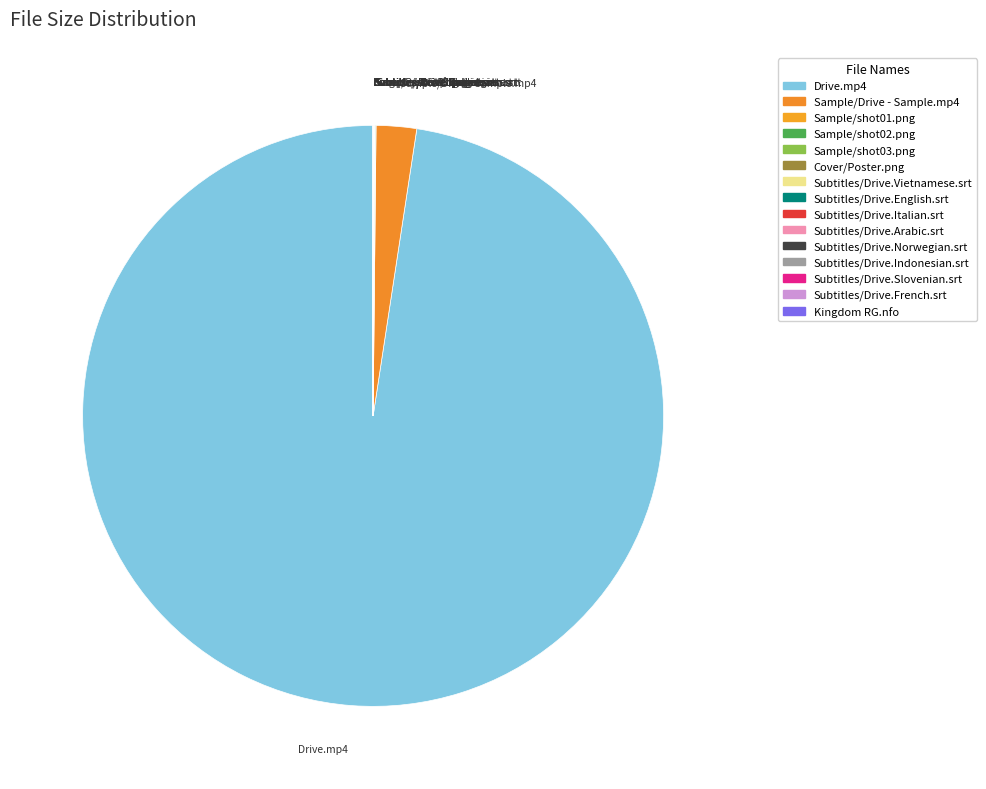

Which slice represents more than half of the pie?

Drive.mp4